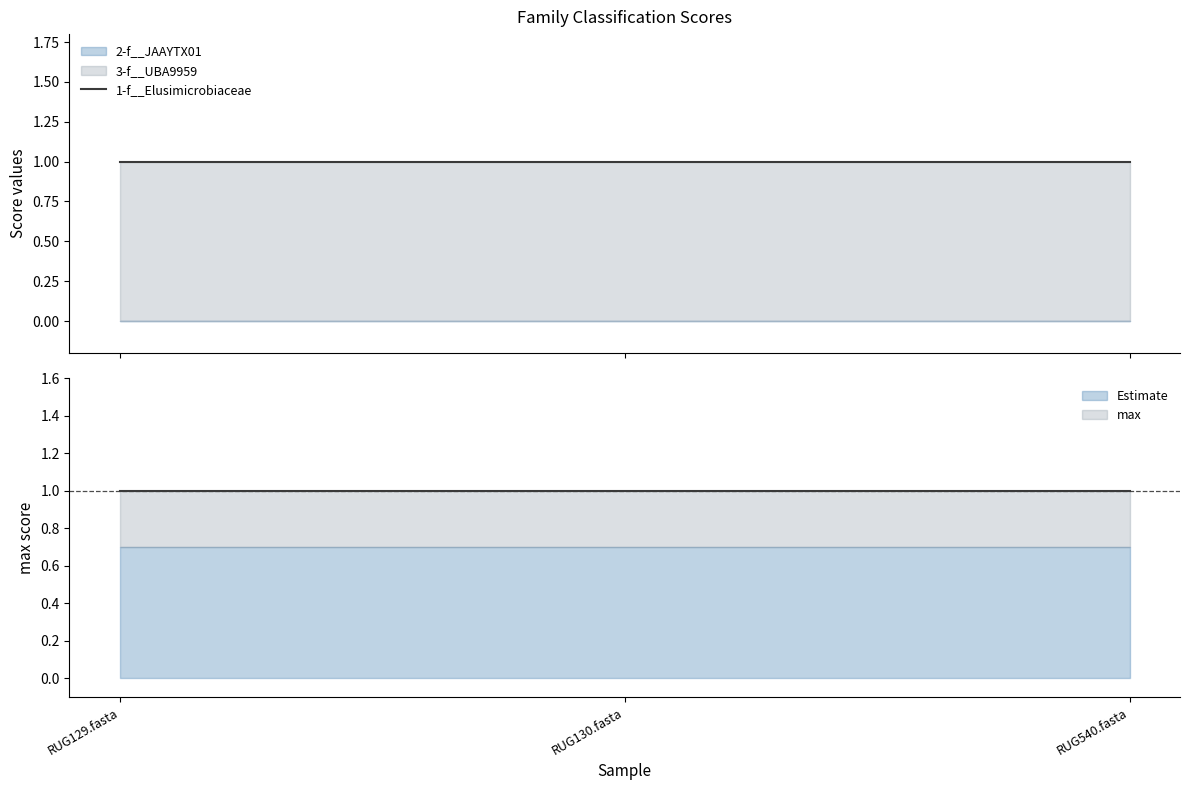

Which series changed the most between RUG130.fasta and RUG540.fasta?

2-f__JAAYTX01